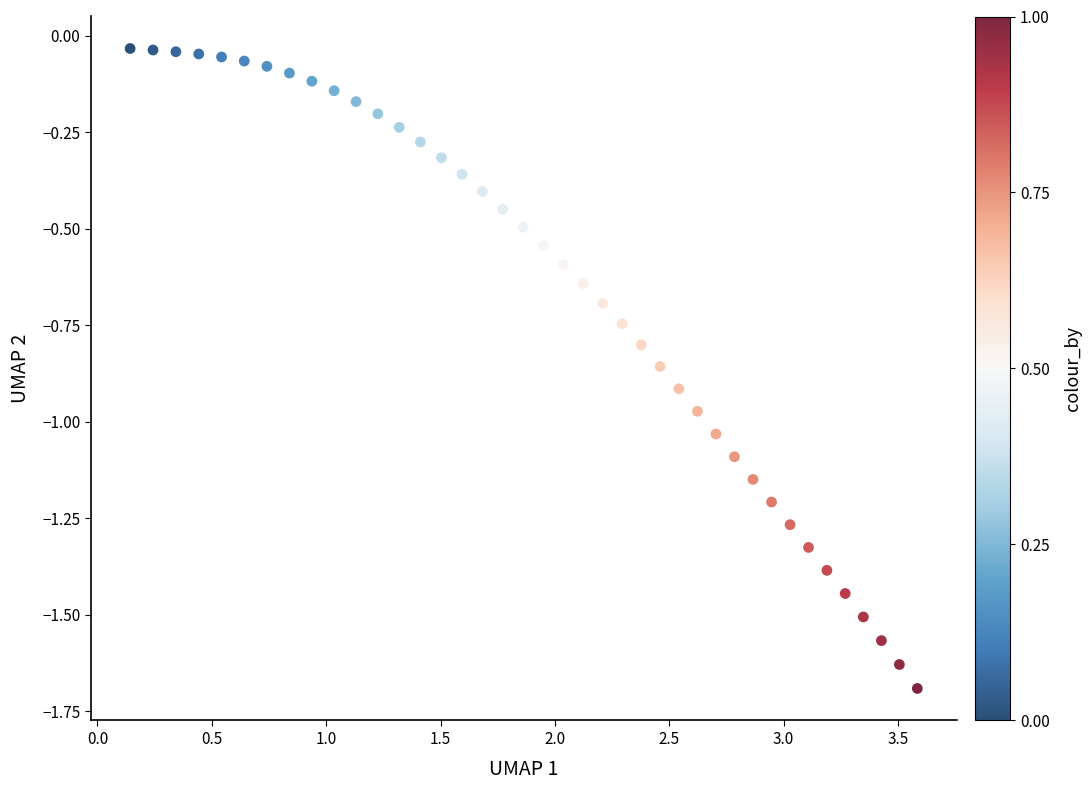

What is the range of X values (max minus min)?

3.4